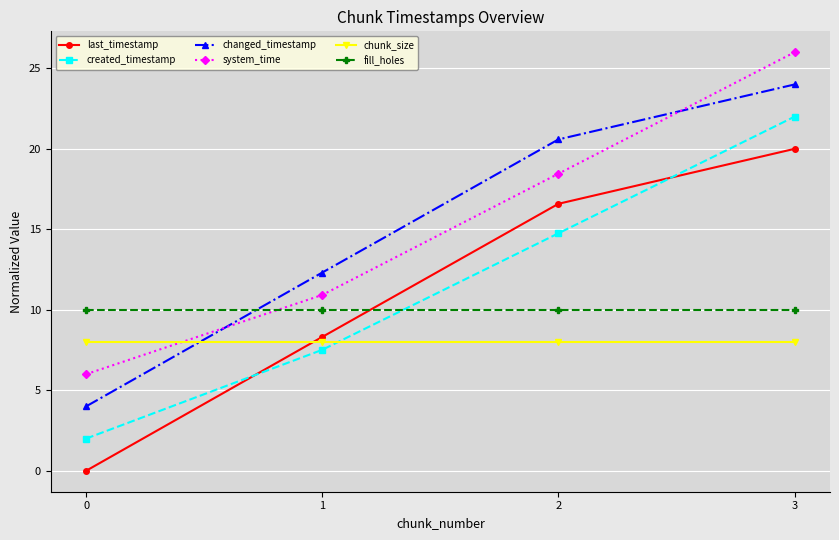

True or false: fill_holes has a value of 10.0 at 3.

True